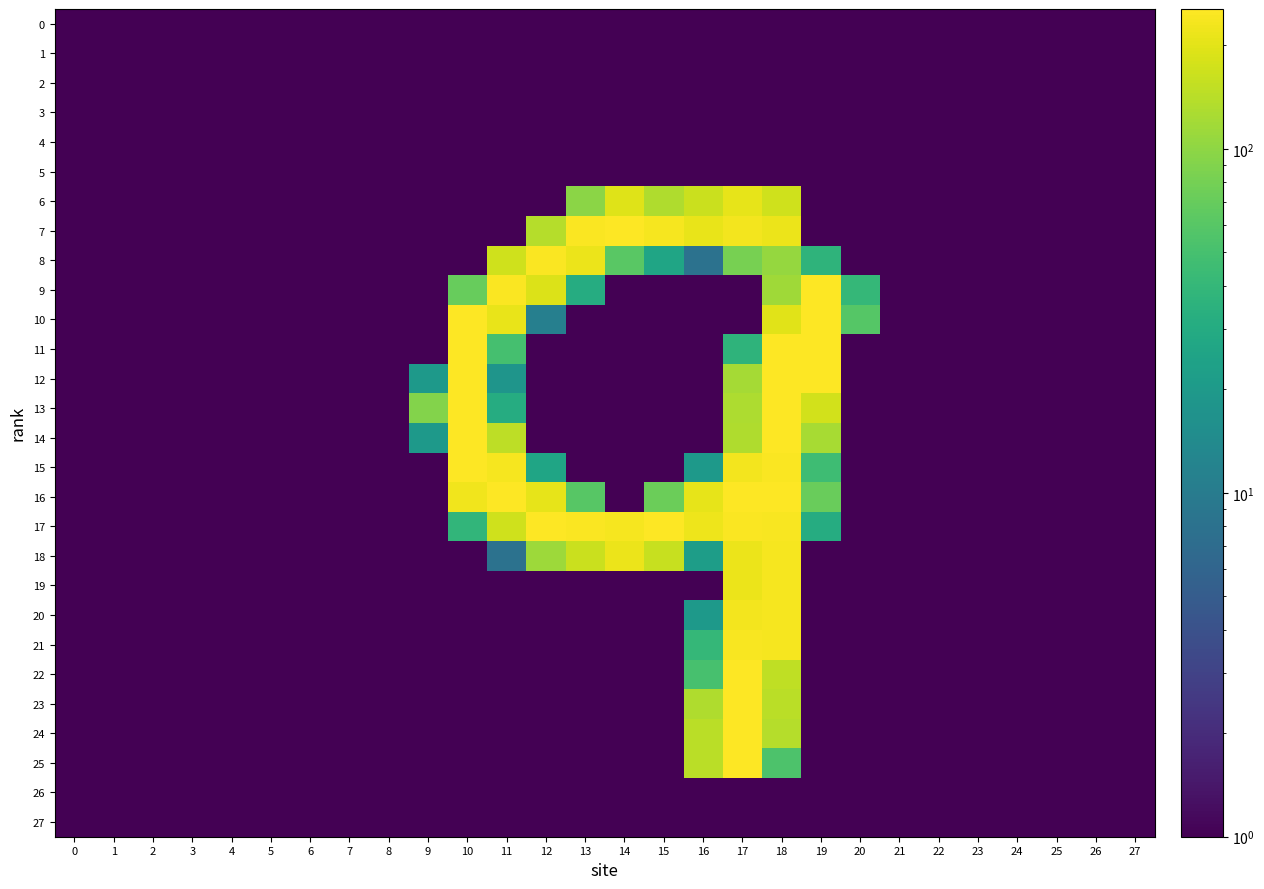

Reading left to right, transcribe all the data shown in this chart.

0: 0=0.1	1=0.1	2=0.1	3=0.1	4=0.1	5=0.1	6=0.1	7=0.1	8=0.1	9=0.1	10=0.1	11=0.1	12=0.1	13=0.1	14=0.1	15=0.1	16=0.1	17=0.1	18=0.1	19=0.1	20=0.1	21=0.1	22=0.1	23=0.1	24=0.1	25=0.1	26=0.1	27=0.1
1: 0=0.1	1=0.1	2=0.1	3=0.1	4=0.1	5=0.1	6=0.1	7=0.1	8=0.1	9=0.1	10=0.1	11=0.1	12=0.1	13=0.1	14=0.1	15=0.1	16=0.1	17=0.1	18=0.1	19=0.1	20=0.1	21=0.1	22=0.1	23=0.1	24=0.1	25=0.1	26=0.1	27=0.1
2: 0=0.1	1=0.1	2=0.1	3=0.1	4=0.1	5=0.1	6=0.1	7=0.1	8=0.1	9=0.1	10=0.1	11=0.1	12=0.1	13=0.1	14=0.1	15=0.1	16=0.1	17=0.1	18=0.1	19=0.1	20=0.1	21=0.1	22=0.1	23=0.1	24=0.1	25=0.1	26=0.1	27=0.1
3: 0=0.1	1=0.1	2=0.1	3=0.1	4=0.1	5=0.1	6=0.1	7=0.1	8=0.1	9=0.1	10=0.1	11=0.1	12=0.1	13=0.1	14=0.1	15=0.1	16=0.1	17=0.1	18=0.1	19=0.1	20=0.1	21=0.1	22=0.1	23=0.1	24=0.1	25=0.1	26=0.1	27=0.1
4: 0=0.1	1=0.1	2=0.1	3=0.1	4=0.1	5=0.1	6=0.1	7=0.1	8=0.1	9=0.1	10=0.1	11=0.1	12=0.1	13=0.1	14=0.1	15=0.1	16=0.1	17=0.1	18=0.1	19=0.1	20=0.1	21=0.1	22=0.1	23=0.1	24=0.1	25=0.1	26=0.1	27=0.1
5: 0=0.1	1=0.1	2=0.1	3=0.1	4=0.1	5=0.1	6=0.1	7=0.1	8=0.1	9=0.1	10=0.1	11=0.1	12=0.1	13=0.1	14=0.1	15=0.1	16=0.1	17=0.1	18=0.1	19=0.1	20=0.1	21=0.1	22=0.1	23=0.1	24=0.1	25=0.1	26=0.1	27=0.1
6: 0=0.1	1=0.1	2=0.1	3=0.1	4=0.1	5=0.1	6=0.1	7=0.1	8=0.1	9=0.1	10=0.1	11=0.1	12=0.1	13=97.0	14=195.0	15=131.0	16=163.0	17=208.0	18=170.0	19=0.1	20=0.1	21=0.1	22=0.1	23=0.1	24=0.1	25=0.1	26=0.1	27=0.1
7: 0=0.1	1=0.1	2=0.1	3=0.1	4=0.1	5=0.1	6=0.1	7=0.1	8=0.1	9=0.1	10=0.1	11=0.1	12=137.0	13=249.0	14=253.0	15=238.0	16=210.0	17=233.0	18=215.0	19=0.1	20=0.1	21=0.1	22=0.1	23=0.1	24=0.1	25=0.1	26=0.1	27=0.1
8: 0=0.1	1=0.1	2=0.1	3=0.1	4=0.1	5=0.1	6=0.1	7=0.1	8=0.1	9=0.1	10=0.1	11=170.0	12=248.0	13=218.0	14=62.0	15=26.0	16=8.0	17=82.0	18=107.0	19=37.0	20=0.1	21=0.1	22=0.1	23=0.1	24=0.1	25=0.1	26=0.1	27=0.1
9: 0=0.1	1=0.1	2=0.1	3=0.1	4=0.1	5=0.1	6=0.1	7=0.1	8=0.1	9=0.1	10=71.0	11=249.0	12=192.0	13=31.0	14=0.1	15=0.1	16=0.1	17=0.1	18=116.0	19=253.0	20=40.0	21=0.1	22=0.1	23=0.1	24=0.1	25=0.1	26=0.1	27=0.1
10: 0=0.1	1=0.1	2=0.1	3=0.1	4=0.1	5=0.1	6=0.1	7=0.1	8=0.1	9=0.1	10=254.0	11=214.0	12=11.0	13=0.1	14=0.1	15=0.1	16=0.1	17=0.1	18=199.0	19=253.0	20=59.0	21=0.1	22=0.1	23=0.1	24=0.1	25=0.1	26=0.1	27=0.1
11: 0=0.1	1=0.1	2=0.1	3=0.1	4=0.1	5=0.1	6=0.1	7=0.1	8=0.1	9=0.1	10=255.0	11=50.0	12=0.1	13=0.1	14=0.1	15=0.1	16=0.1	17=37.0	18=254.0	19=254.0	20=0.1	21=0.1	22=0.1	23=0.1	24=0.1	25=0.1	26=0.1	27=0.1
12: 0=0.1	1=0.1	2=0.1	3=0.1	4=0.1	5=0.1	6=0.1	7=0.1	8=0.1	9=20.0	10=254.0	11=18.0	12=0.1	13=0.1	14=0.1	15=0.1	16=0.1	17=121.0	18=253.0	19=253.0	20=0.1	21=0.1	22=0.1	23=0.1	24=0.1	25=0.1	26=0.1	27=0.1
13: 0=0.1	1=0.1	2=0.1	3=0.1	4=0.1	5=0.1	6=0.1	7=0.1	8=0.1	9=91.0	10=254.0	11=31.0	12=0.1	13=0.1	14=0.1	15=0.1	16=0.1	17=128.0	18=253.0	19=175.0	20=0.1	21=0.1	22=0.1	23=0.1	24=0.1	25=0.1	26=0.1	27=0.1
14: 0=0.1	1=0.1	2=0.1	3=0.1	4=0.1	5=0.1	6=0.1	7=0.1	8=0.1	9=20.0	10=254.0	11=147.0	12=0.1	13=0.1	14=0.1	15=0.1	16=0.1	17=133.0	18=253.0	19=124.0	20=0.1	21=0.1	22=0.1	23=0.1	24=0.1	25=0.1	26=0.1	27=0.1
15: 0=0.1	1=0.1	2=0.1	3=0.1	4=0.1	5=0.1	6=0.1	7=0.1	8=0.1	9=0.1	10=254.0	11=237.0	12=26.0	13=0.1	14=0.1	15=0.1	16=20.0	17=230.0	18=246.0	19=46.0	20=0.1	21=0.1	22=0.1	23=0.1	24=0.1	25=0.1	26=0.1	27=0.1
16: 0=0.1	1=0.1	2=0.1	3=0.1	4=0.1	5=0.1	6=0.1	7=0.1	8=0.1	9=0.1	10=228.0	11=254.0	12=208.0	13=61.0	14=0.1	15=73.0	16=209.0	17=254.0	18=254.0	19=72.0	20=0.1	21=0.1	22=0.1	23=0.1	24=0.1	25=0.1	26=0.1	27=0.1
17: 0=0.1	1=0.1	2=0.1	3=0.1	4=0.1	5=0.1	6=0.1	7=0.1	8=0.1	9=0.1	10=38.0	11=171.0	12=253.0	13=245.0	14=235.0	15=254.0	16=221.0	17=245.0	18=242.0	19=31.0	20=0.1	21=0.1	22=0.1	23=0.1	24=0.1	25=0.1	26=0.1	27=0.1
18: 0=0.1	1=0.1	2=0.1	3=0.1	4=0.1	5=0.1	6=0.1	7=0.1	8=0.1	9=0.1	10=0.1	11=8.0	12=114.0	13=165.0	14=216.0	15=159.0	16=22.0	17=217.0	18=235.0	19=0.1	20=0.1	21=0.1	22=0.1	23=0.1	24=0.1	25=0.1	26=0.1	27=0.1
19: 0=0.1	1=0.1	2=0.1	3=0.1	4=0.1	5=0.1	6=0.1	7=0.1	8=0.1	9=0.1	10=0.1	11=0.1	12=0.1	13=0.1	14=0.1	15=0.1	16=0.1	17=217.0	18=235.0	19=0.1	20=0.1	21=0.1	22=0.1	23=0.1	24=0.1	25=0.1	26=0.1	27=0.1
20: 0=0.1	1=0.1	2=0.1	3=0.1	4=0.1	5=0.1	6=0.1	7=0.1	8=0.1	9=0.1	10=0.1	11=0.1	12=0.1	13=0.1	14=0.1	15=0.1	16=20.0	17=230.0	18=235.0	19=0.1	20=0.1	21=0.1	22=0.1	23=0.1	24=0.1	25=0.1	26=0.1	27=0.1
21: 0=0.1	1=0.1	2=0.1	3=0.1	4=0.1	5=0.1	6=0.1	7=0.1	8=0.1	9=0.1	10=0.1	11=0.1	12=0.1	13=0.1	14=0.1	15=0.1	16=40.0	17=243.0	18=235.0	19=0.1	20=0.1	21=0.1	22=0.1	23=0.1	24=0.1	25=0.1	26=0.1	27=0.1
22: 0=0.1	1=0.1	2=0.1	3=0.1	4=0.1	5=0.1	6=0.1	7=0.1	8=0.1	9=0.1	10=0.1	11=0.1	12=0.1	13=0.1	14=0.1	15=0.1	16=51.0	17=250.0	18=150.0	19=0.1	20=0.1	21=0.1	22=0.1	23=0.1	24=0.1	25=0.1	26=0.1	27=0.1
23: 0=0.1	1=0.1	2=0.1	3=0.1	4=0.1	5=0.1	6=0.1	7=0.1	8=0.1	9=0.1	10=0.1	11=0.1	12=0.1	13=0.1	14=0.1	15=0.1	16=132.0	17=253.0	18=144.0	19=0.1	20=0.1	21=0.1	22=0.1	23=0.1	24=0.1	25=0.1	26=0.1	27=0.1
24: 0=0.1	1=0.1	2=0.1	3=0.1	4=0.1	5=0.1	6=0.1	7=0.1	8=0.1	9=0.1	10=0.1	11=0.1	12=0.1	13=0.1	14=0.1	15=0.1	16=145.0	17=253.0	18=137.0	19=0.1	20=0.1	21=0.1	22=0.1	23=0.1	24=0.1	25=0.1	26=0.1	27=0.1
25: 0=0.1	1=0.1	2=0.1	3=0.1	4=0.1	5=0.1	6=0.1	7=0.1	8=0.1	9=0.1	10=0.1	11=0.1	12=0.1	13=0.1	14=0.1	15=0.1	16=145.0	17=253.0	18=54.0	19=0.1	20=0.1	21=0.1	22=0.1	23=0.1	24=0.1	25=0.1	26=0.1	27=0.1
26: 0=0.1	1=0.1	2=0.1	3=0.1	4=0.1	5=0.1	6=0.1	7=0.1	8=0.1	9=0.1	10=0.1	11=0.1	12=0.1	13=0.1	14=0.1	15=0.1	16=0.1	17=0.1	18=0.1	19=0.1	20=0.1	21=0.1	22=0.1	23=0.1	24=0.1	25=0.1	26=0.1	27=0.1
27: 0=0.1	1=0.1	2=0.1	3=0.1	4=0.1	5=0.1	6=0.1	7=0.1	8=0.1	9=0.1	10=0.1	11=0.1	12=0.1	13=0.1	14=0.1	15=0.1	16=0.1	17=0.1	18=0.1	19=0.1	20=0.1	21=0.1	22=0.1	23=0.1	24=0.1	25=0.1	26=0.1	27=0.1